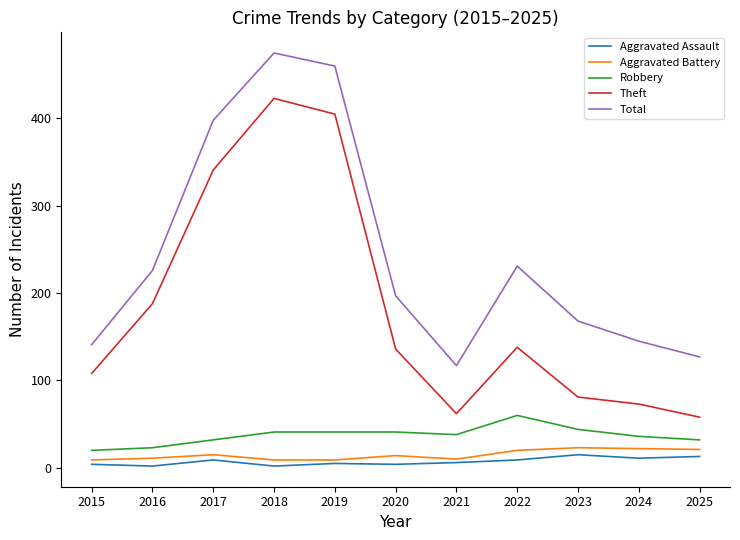

What is the average value of the Robbery series?

37